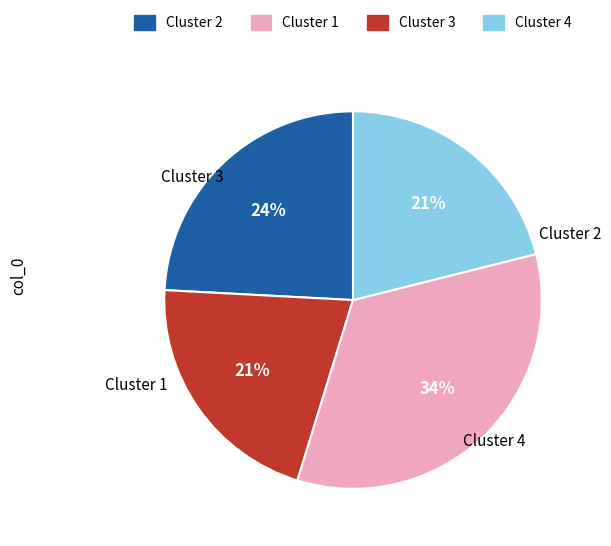

Is there any slice that represents more than half of the pie?

No